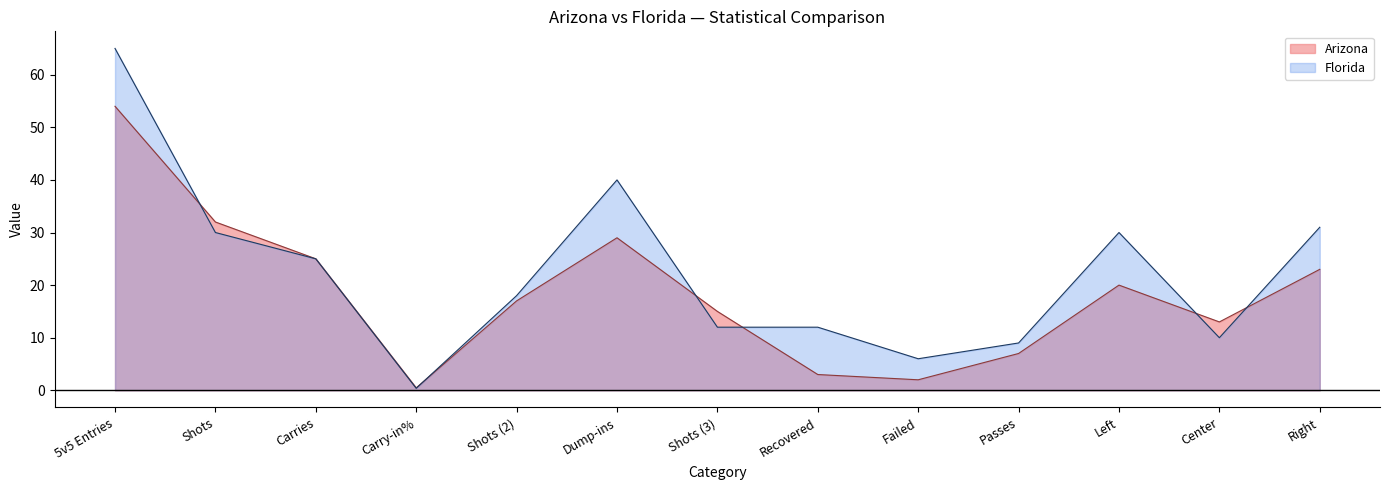

What is the value of the Arizona point at the 13th from the left?

23.0